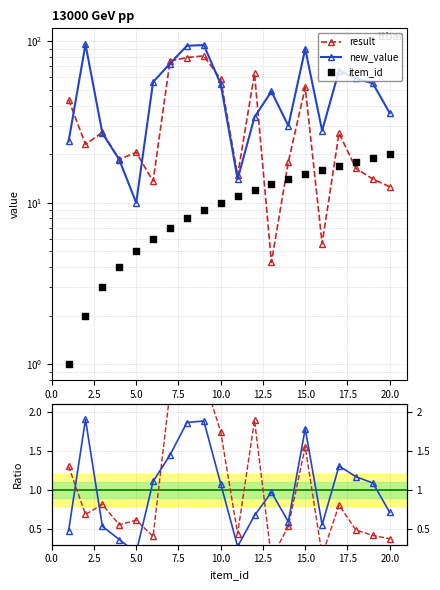

Which series has the largest total across all categories?

new_value